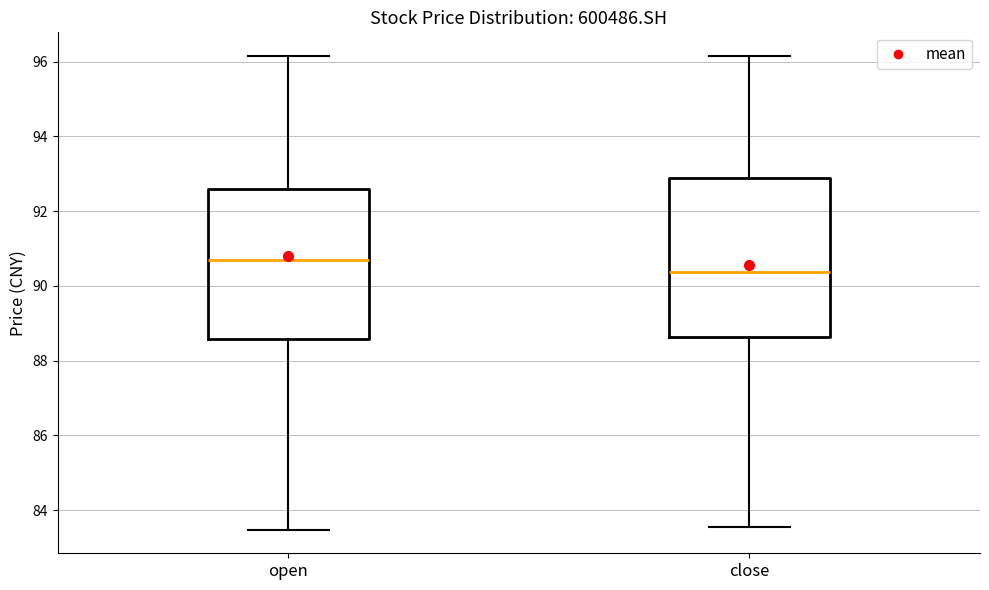

Where does the median line of the box for open sit on the y-axis? The values are not printed on the chart, so give them approximately, as read against the axis.

90.6